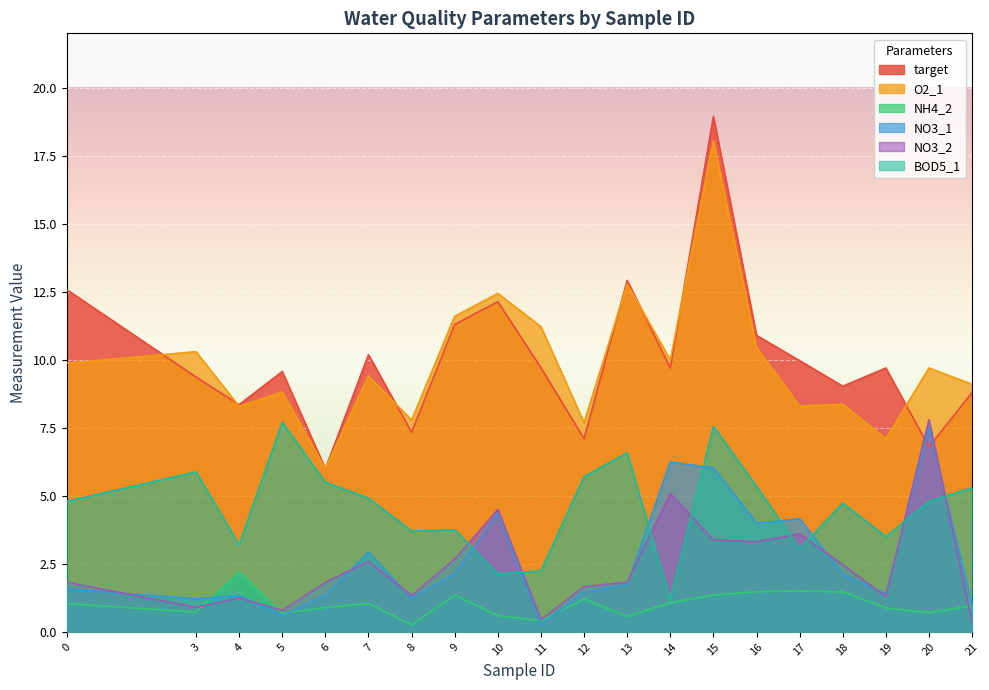

Rank the categories by target value from lowest to highest.

6, 20, 12, 8, 4, 21, 18, 3, 5, 14, 19, 11, 17, 7, 16, 9, 10, 0, 13, 15